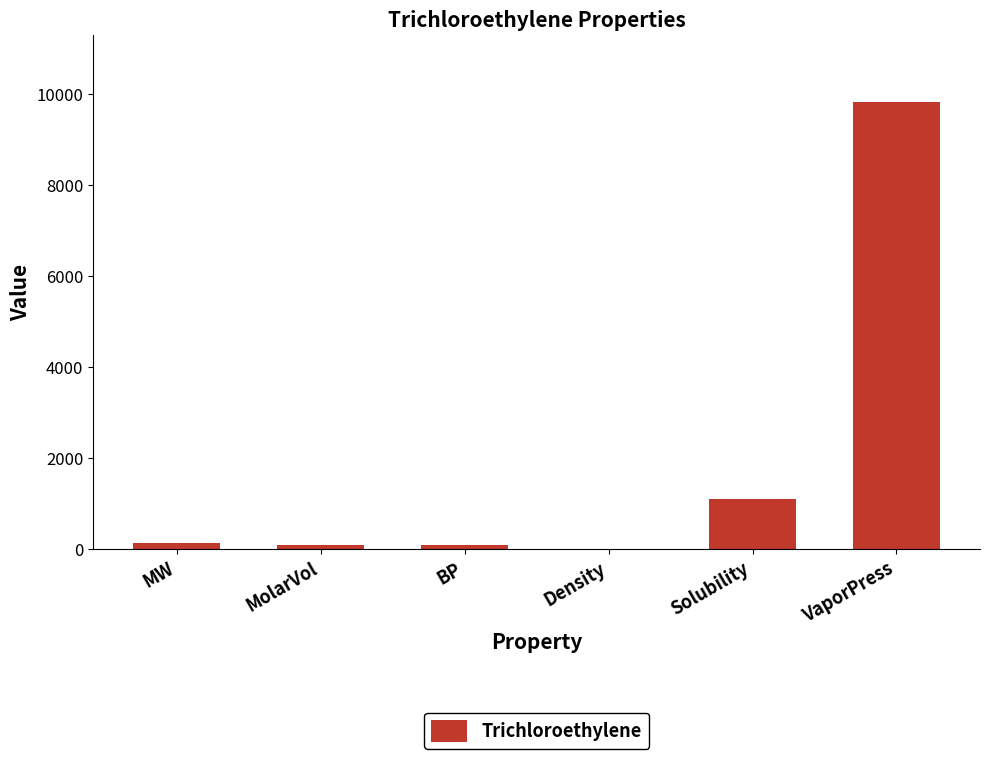

Where is the data nearest to the value 4915?

Solubility